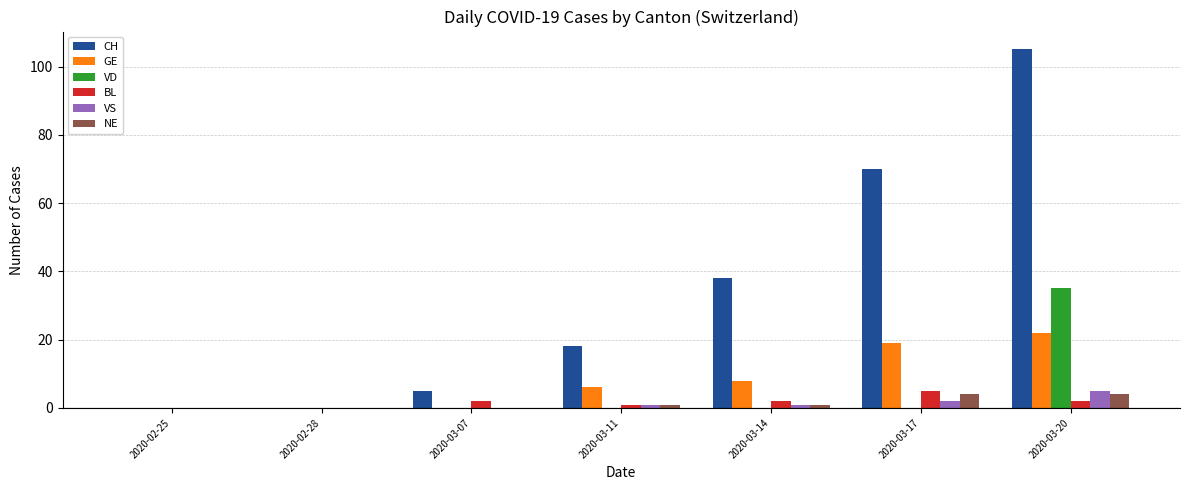

What are all the series names shown in the legend?

CH, GE, VD, BL, VS, NE